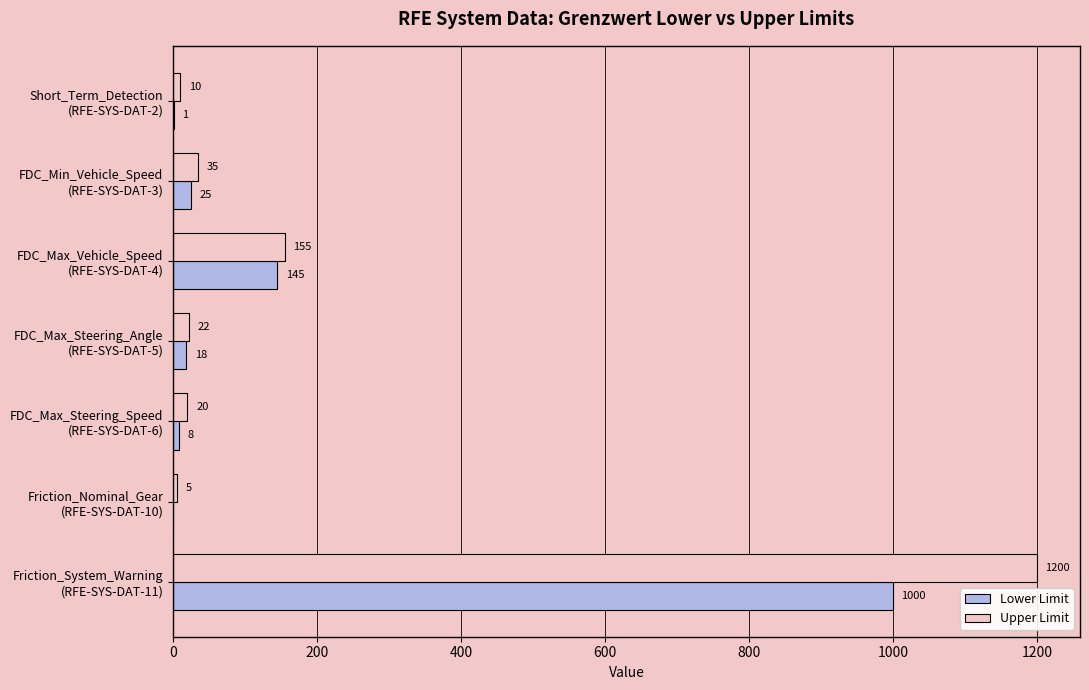

Which series has the largest range (max minus min)?

Upper Limit